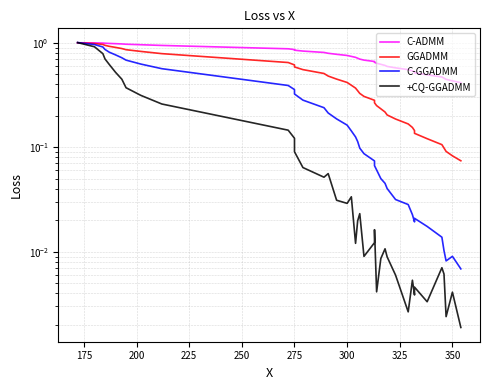

Is the value of C-ADMM at 225 greater than the value of C-GGADMM at 225?

Yes